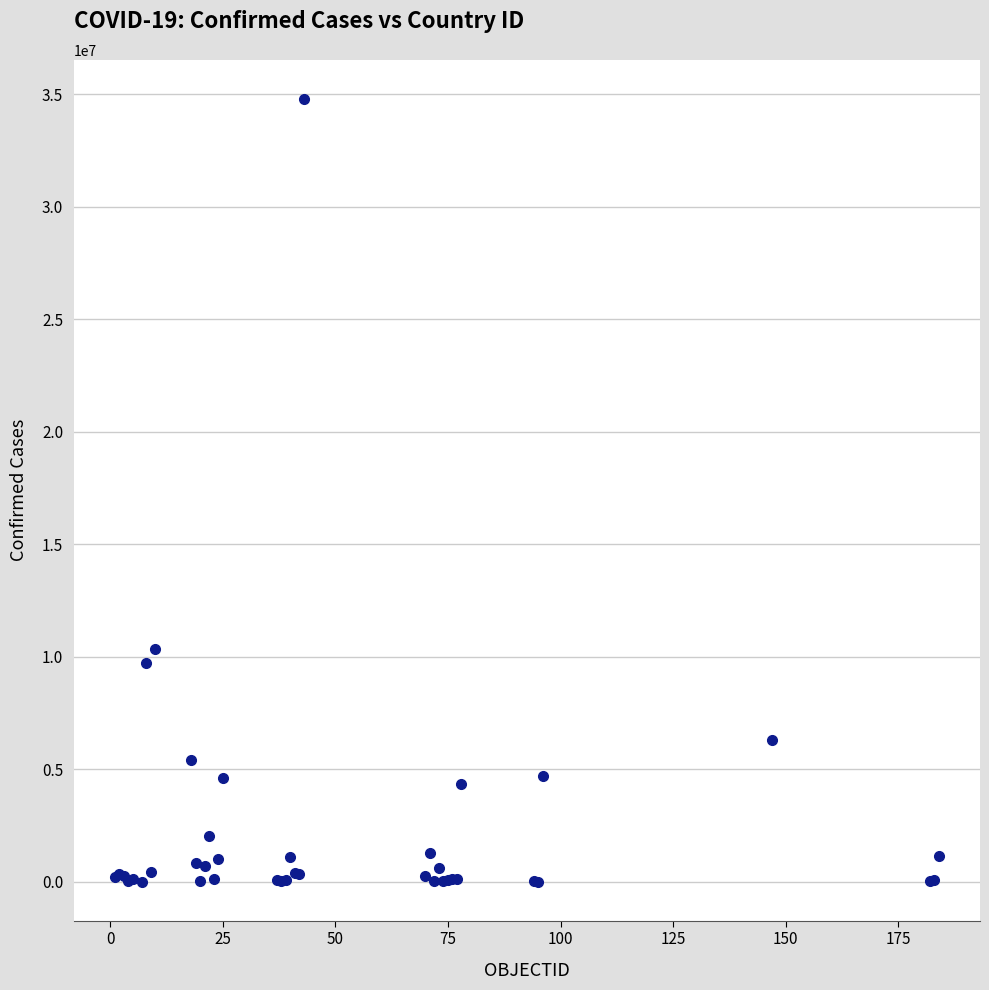

What Y value in the scatter plot is closest to 17394037?

10342827